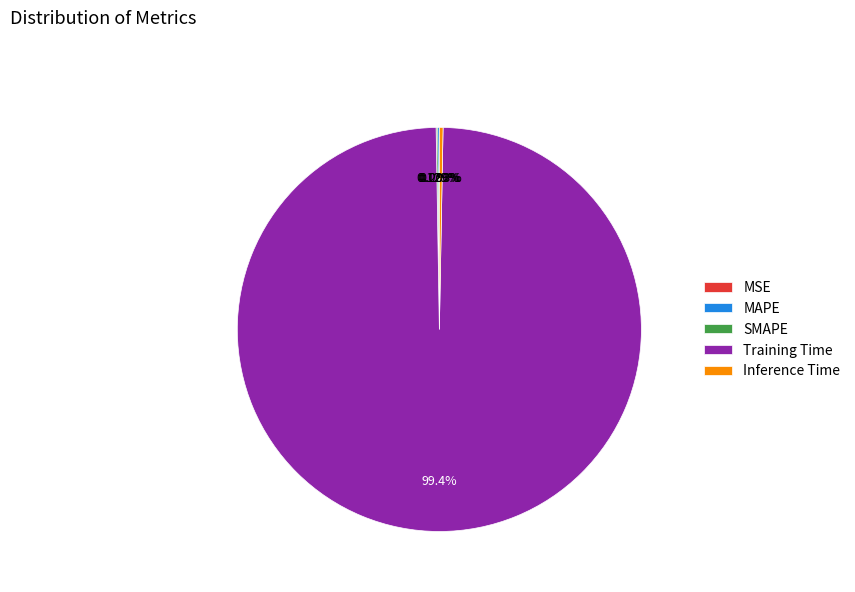

Which category has the biggest portion of the pie?

Training Time